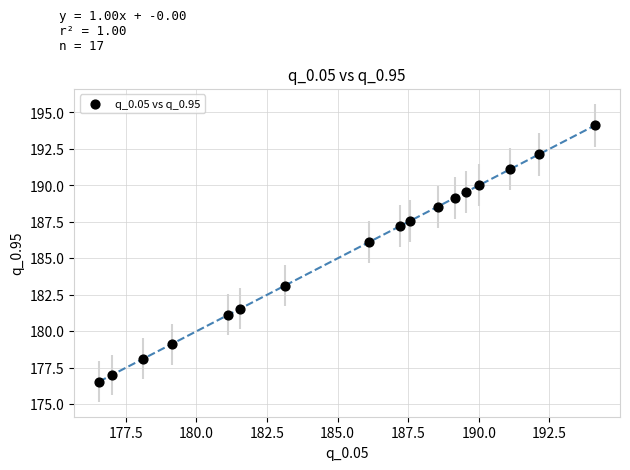

What Y value in the scatter plot is closest to 185?

186.1